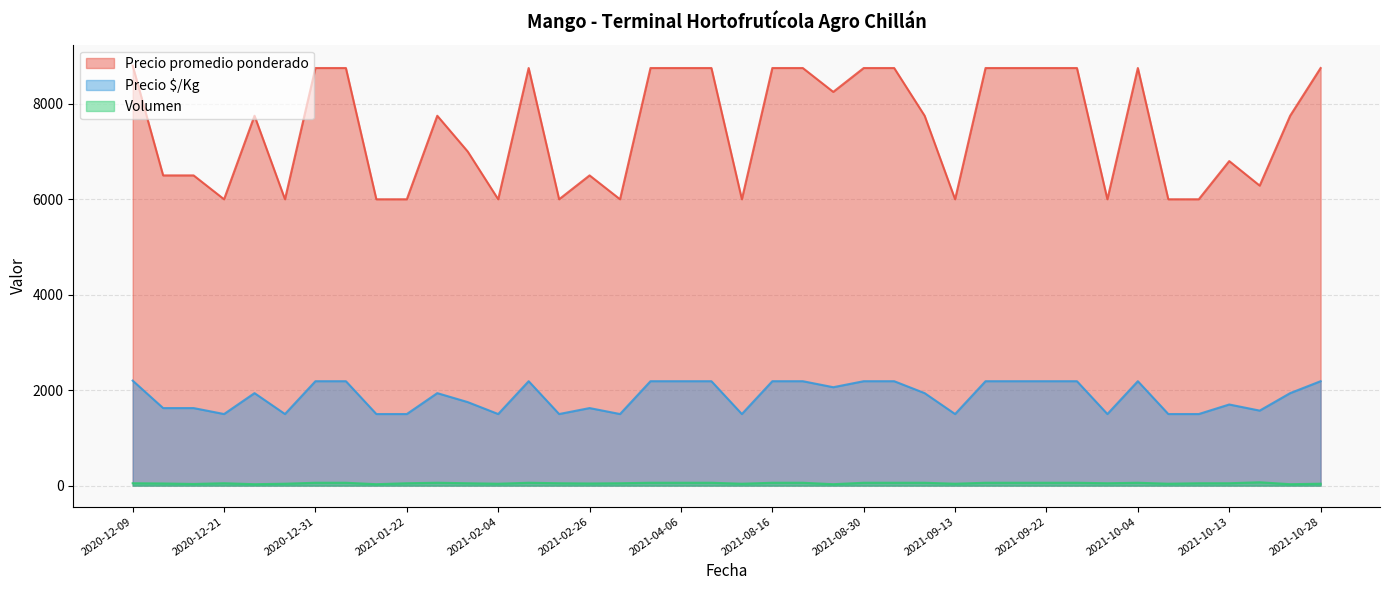

At which category does Precio promedio ponderado reach its first local valley?

2020-12-21